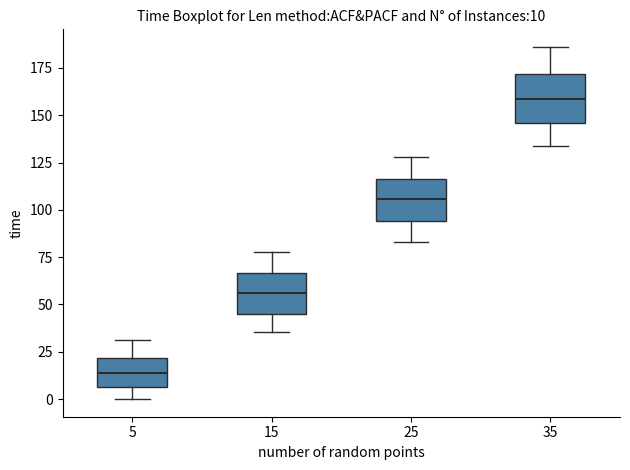

Which box's median line is the highest?

35